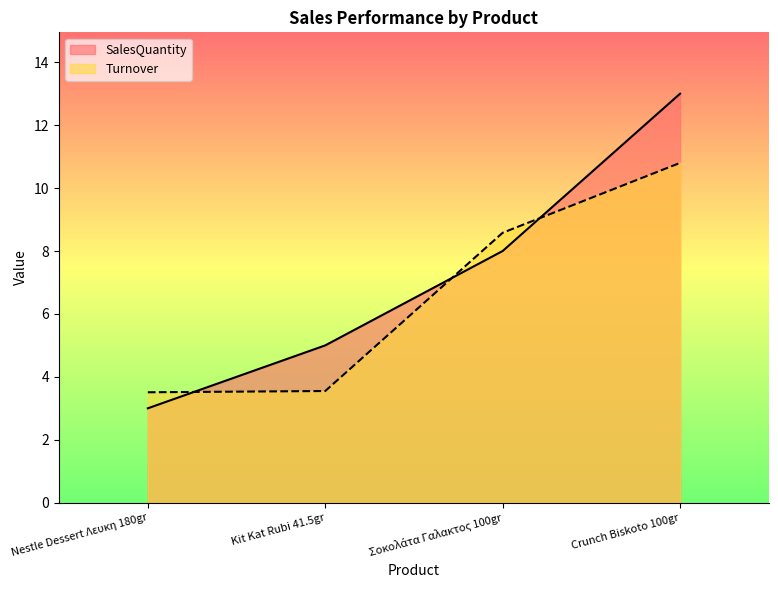

Rank the series by their maximum value, from lowest to highest.

Turnover, SalesQuantity